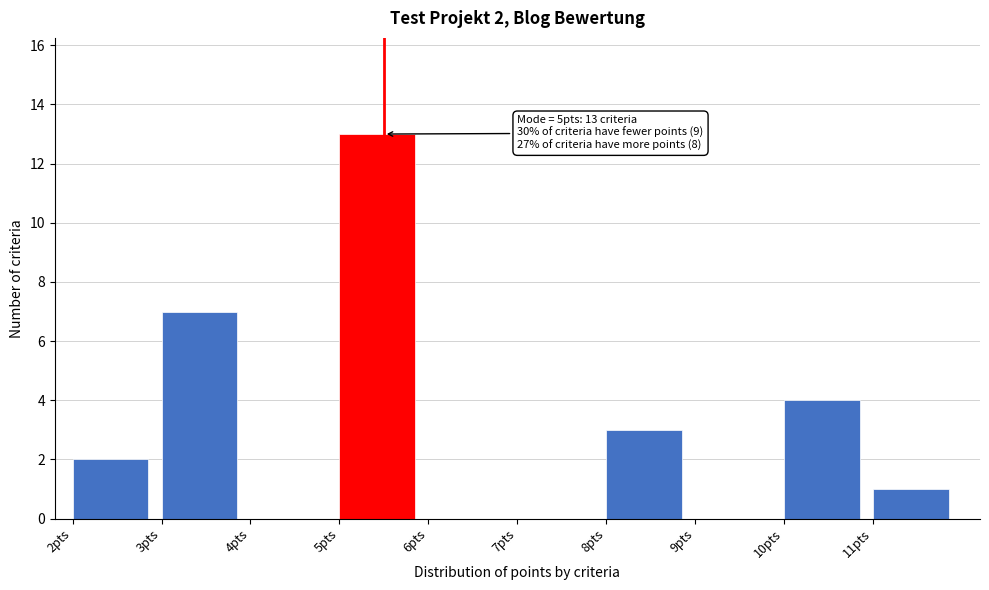

Which range on the x-axis has the tallest bar?

5 to 6